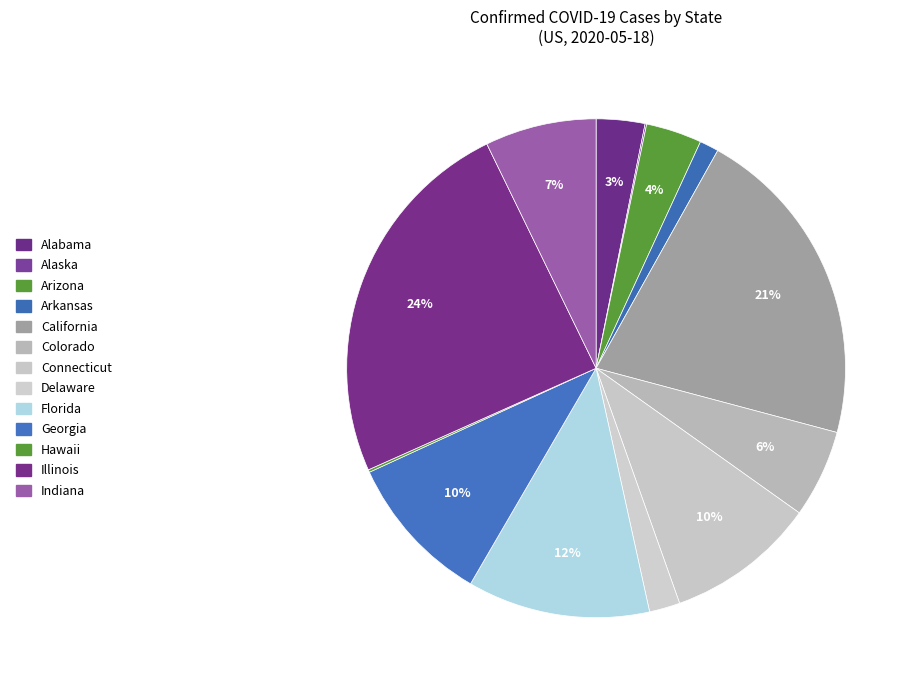

Is there a majority slice in this chart?

No